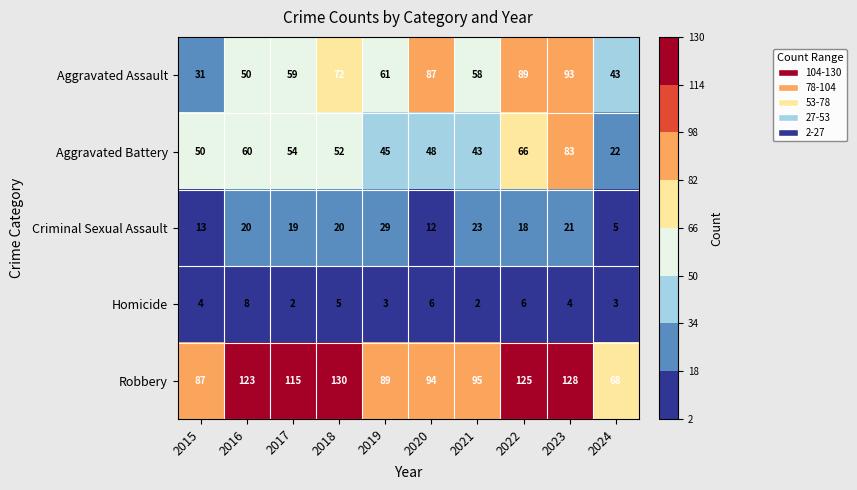

List the series in order of their peak value, lowest first.

Homicide, Criminal Sexual Assault, Aggravated Battery, Aggravated Assault, Robbery